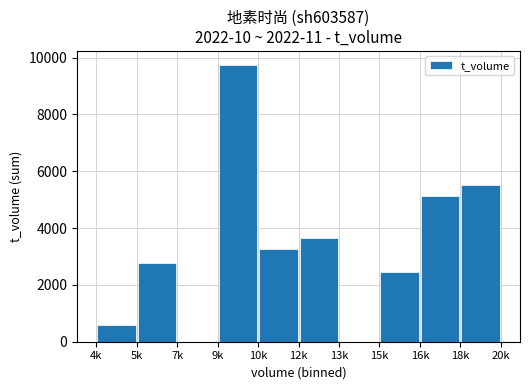

What is the sum of all values?

33159